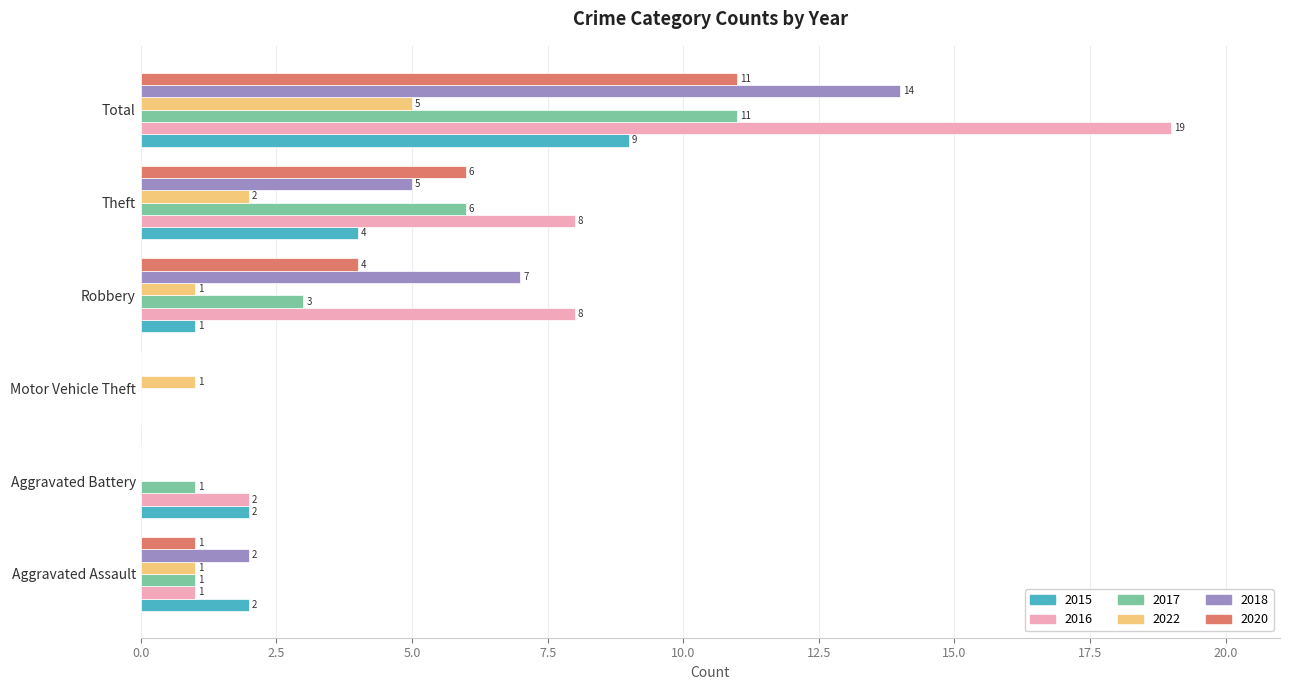

What are all the series names shown in the legend?

2015, 2016, 2017, 2022, 2018, 2020